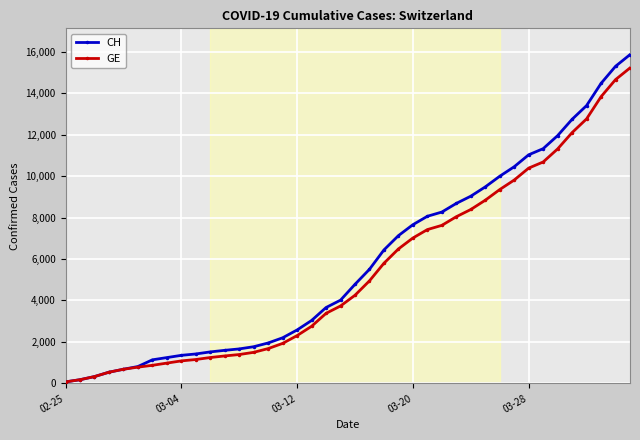

What is the maximum value shown in the chart?

15857